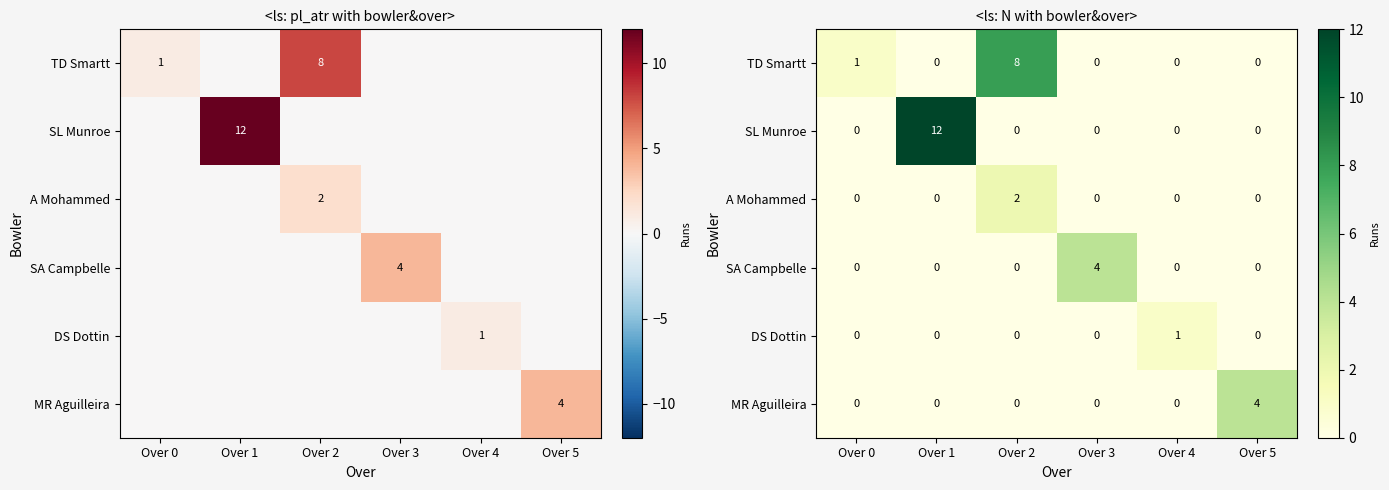

How many data points in TD Smartt are above 0?

2